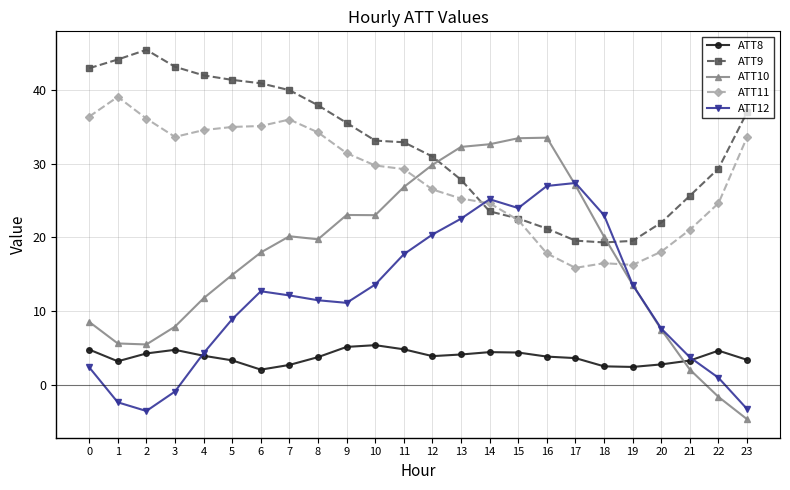

Which series ends up on top after the final intersection of ATT9 and ATT12?

ATT9